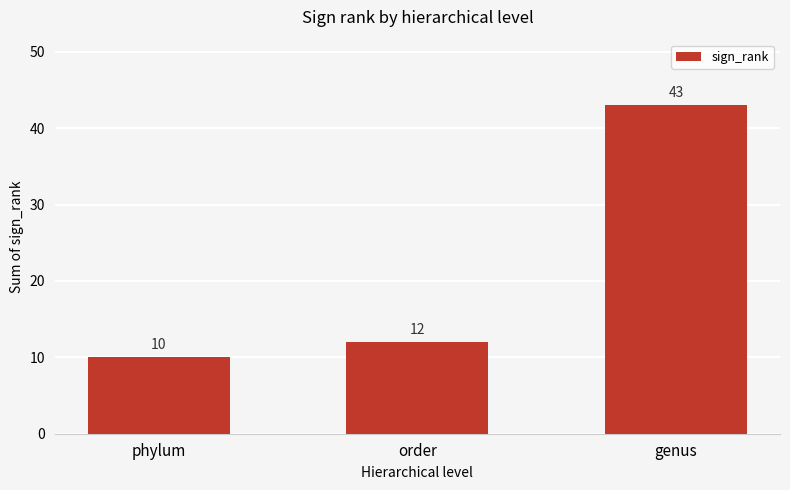

Count the number of categories in the chart.

3